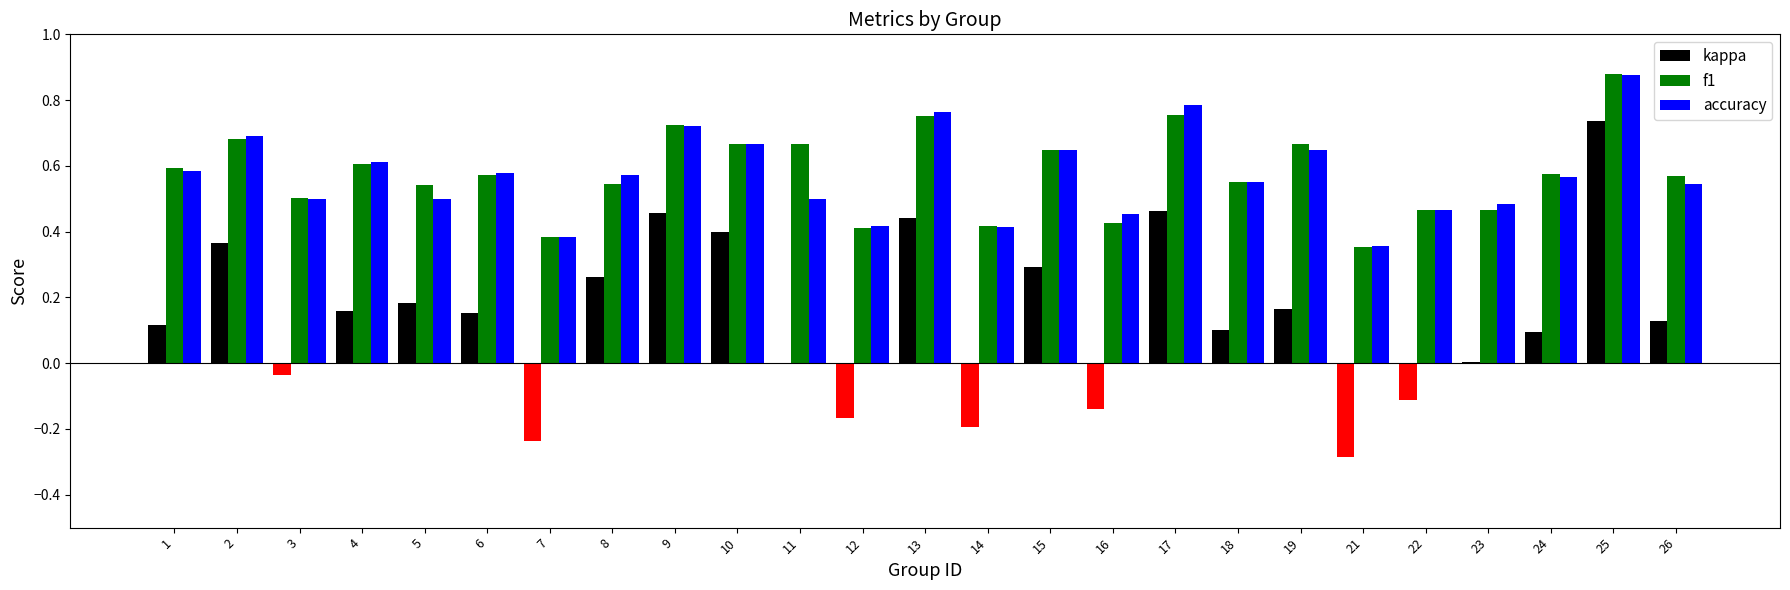

Which series changed the most between 16 and 23?

kappa